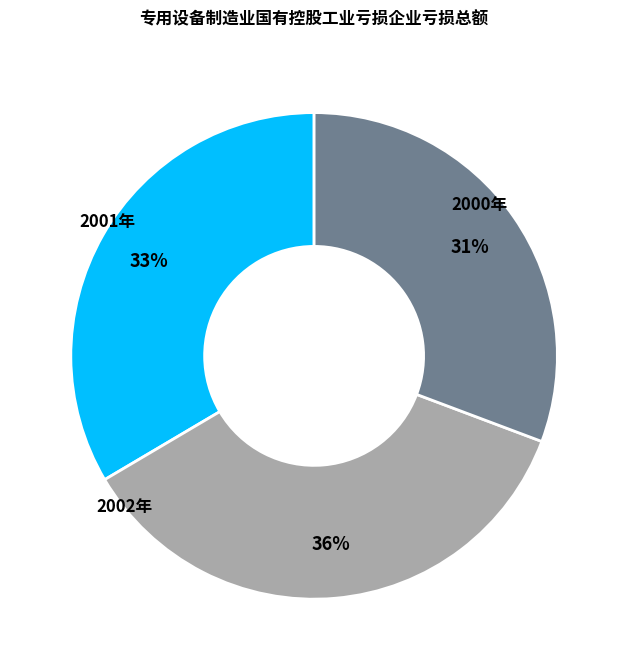

Between 2002年 and 2001年, which is larger?

2001年